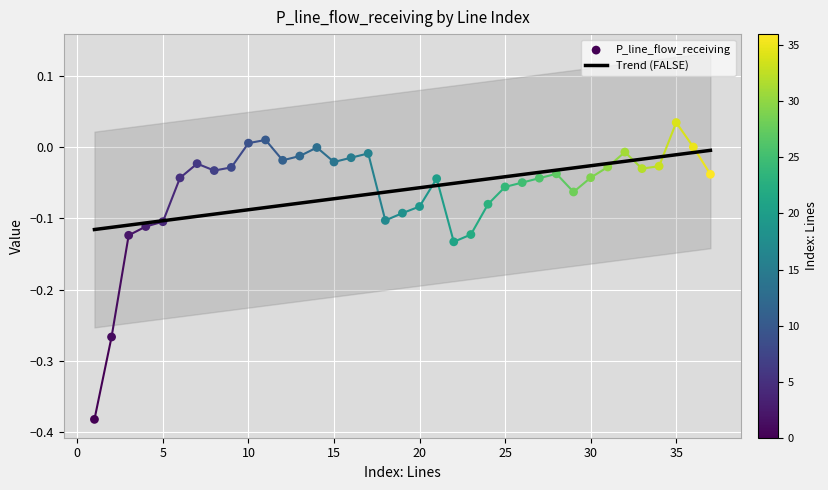

What is the change in value from 3 to 36?

+0.1